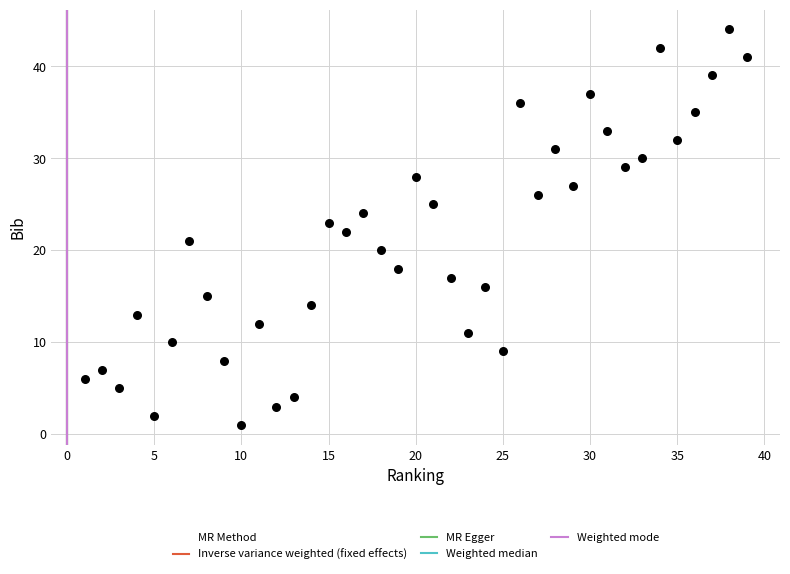

What is the range of X values (max minus min)?

38